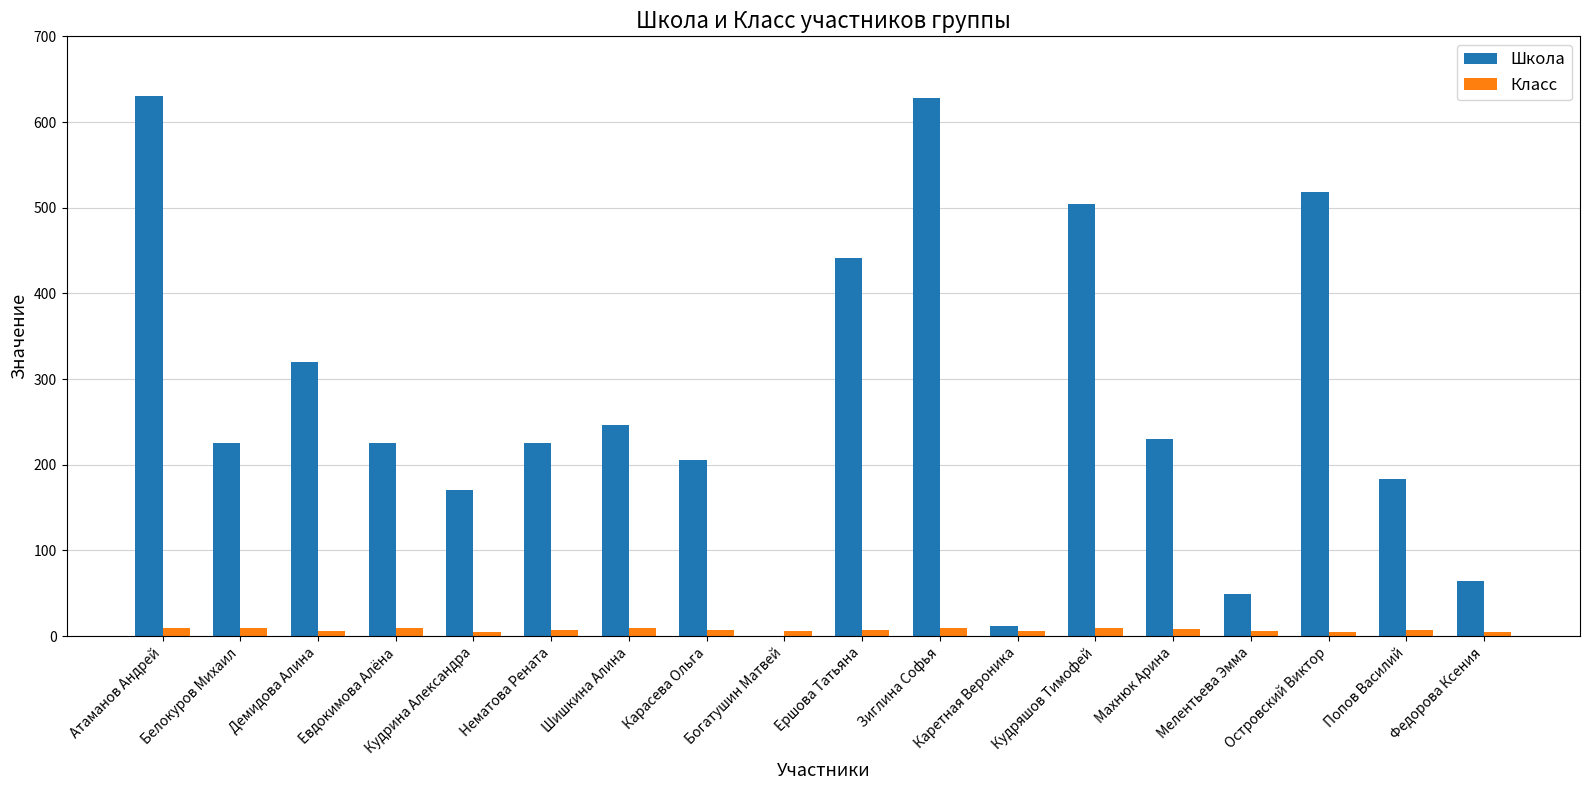

True or false: Школа has a value of 64 at Федорова Ксения.

True